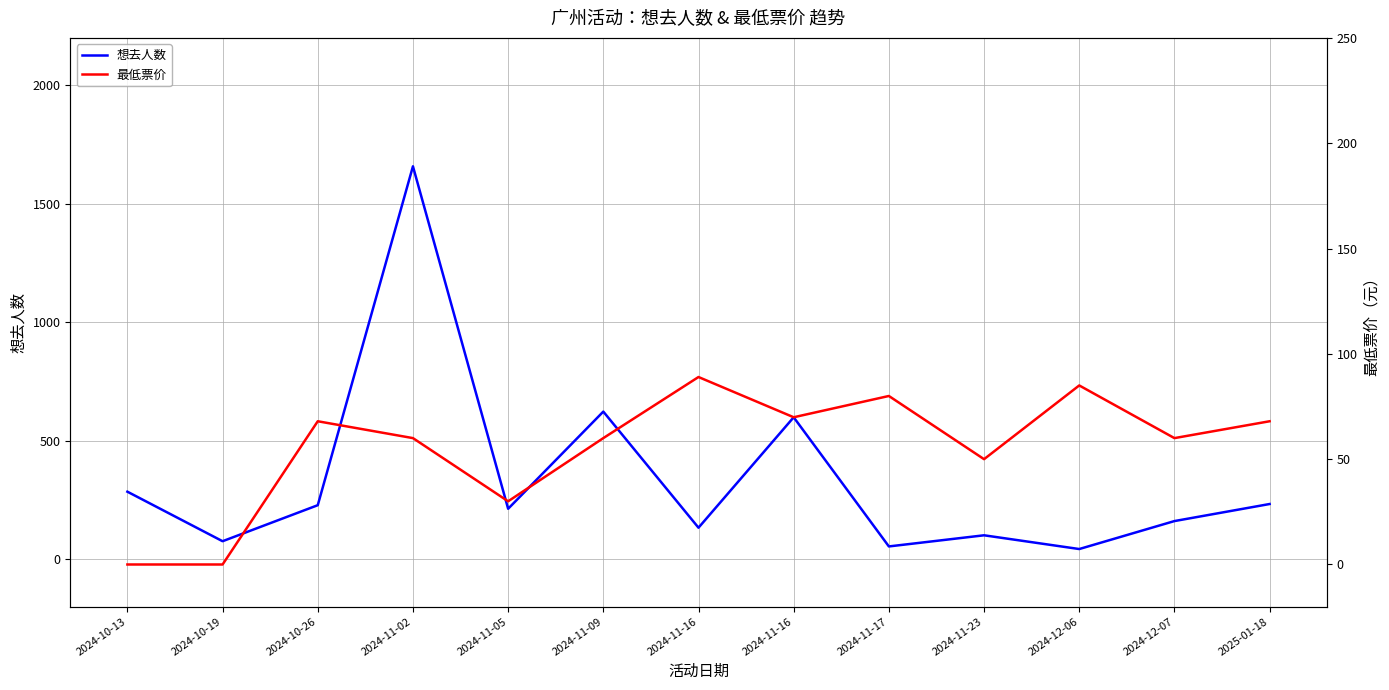

In 想去人数, how many points are higher than both neighbors (excluding endpoints)?

4